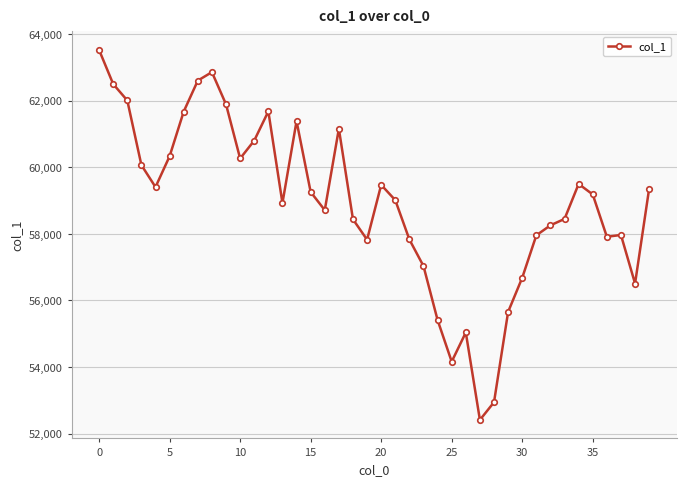

What is the value of the 8th point from the left?

62602